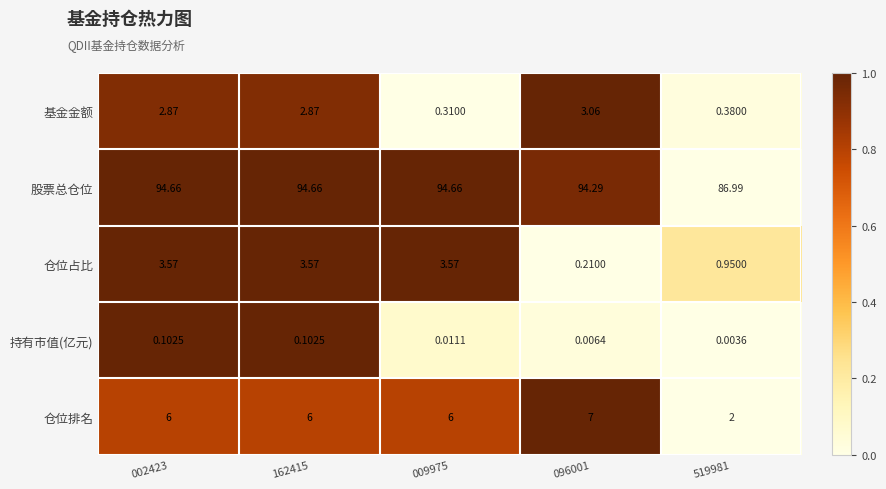

At how many categories does at least one series exceed 0?

5